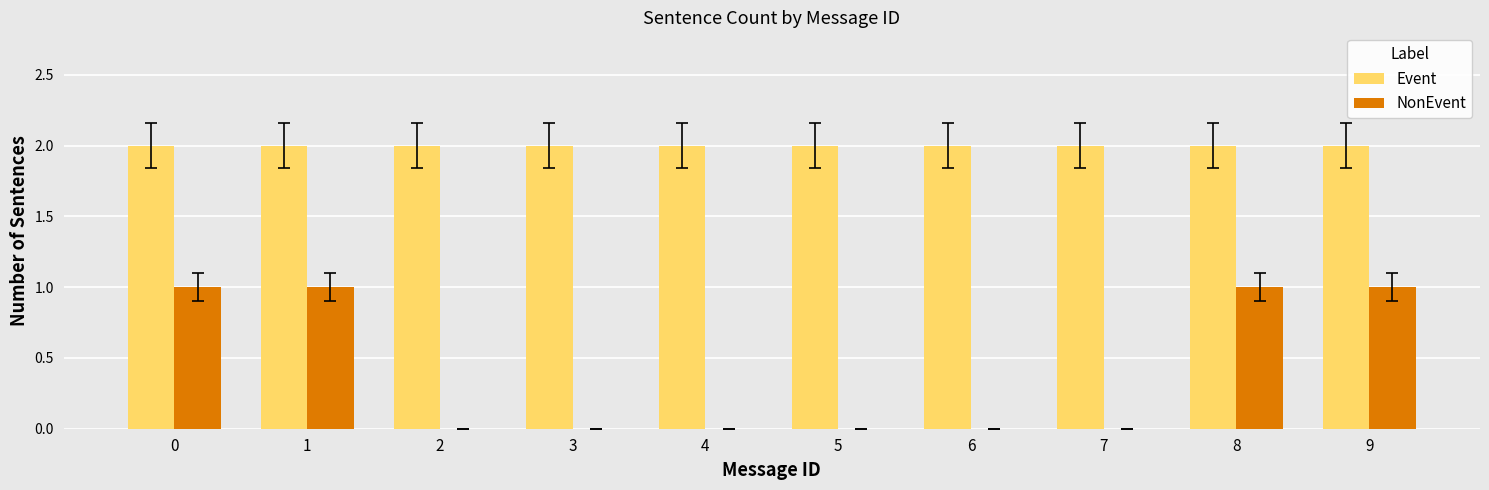

The value of NonEvent at 7 is 0. True or false?

True